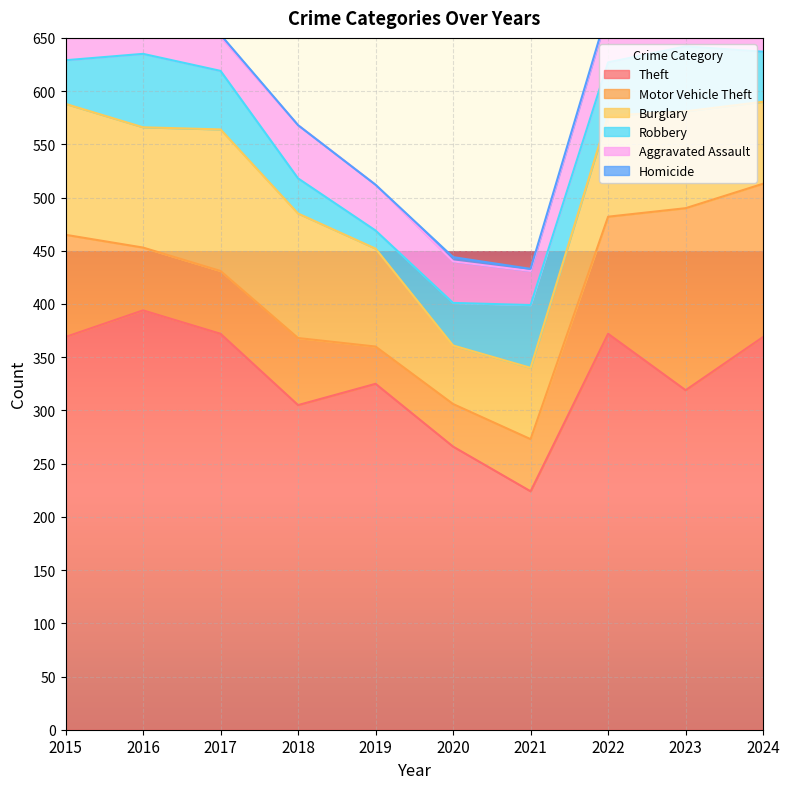

Rank the series by their maximum value, from highest to lowest.

Theft, Motor Vehicle Theft, Burglary, Robbery, Aggravated Assault, Homicide